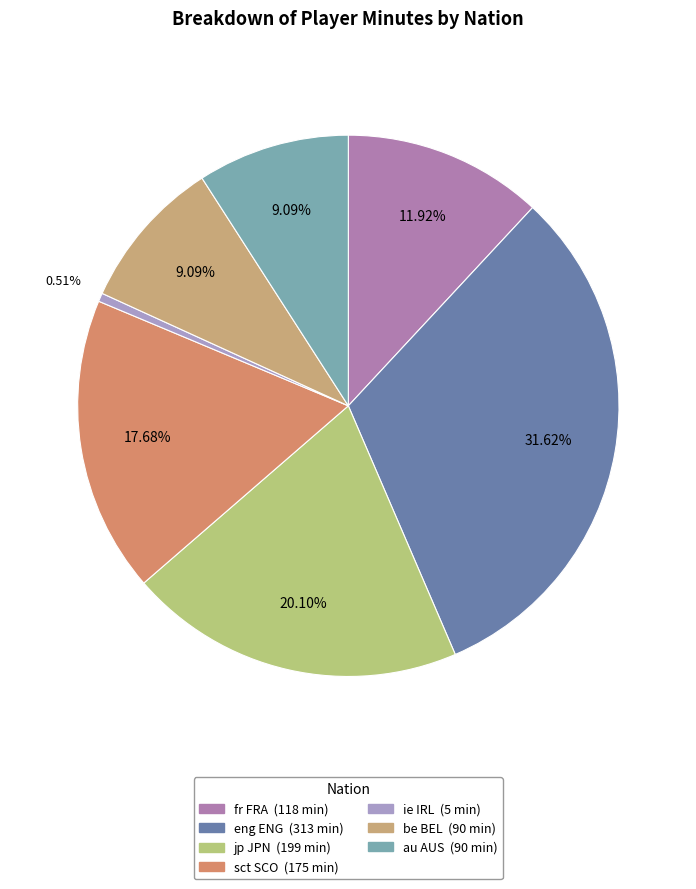

How many segments does this pie chart have?

7